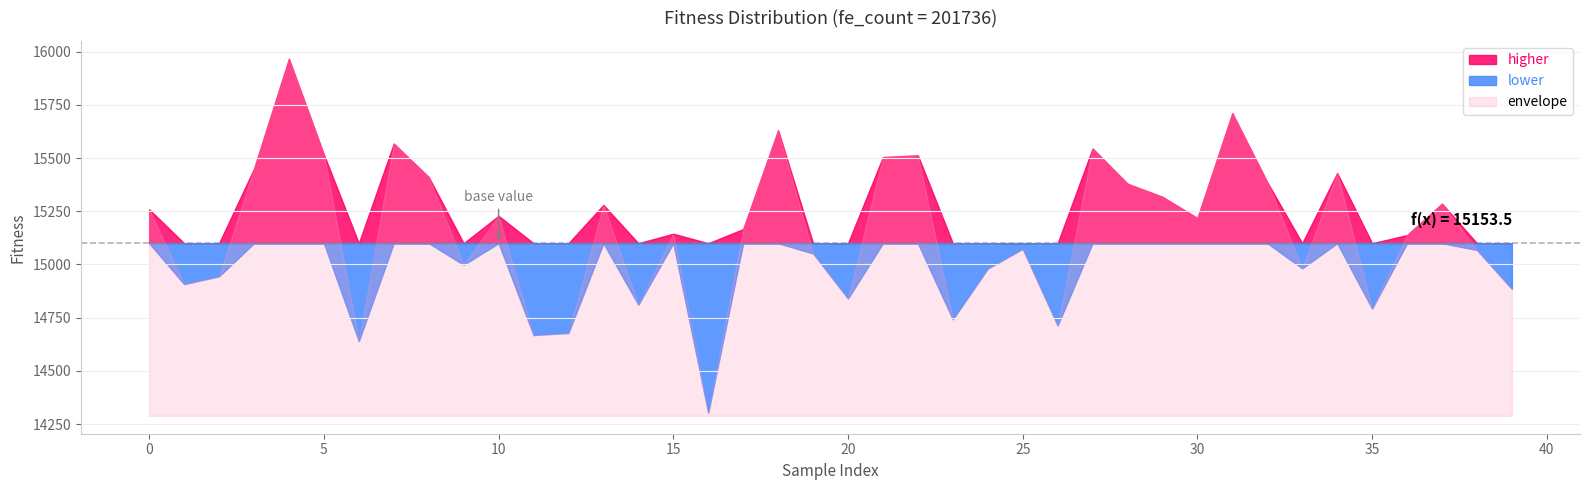

What is the greatest value displayed?

15967.3